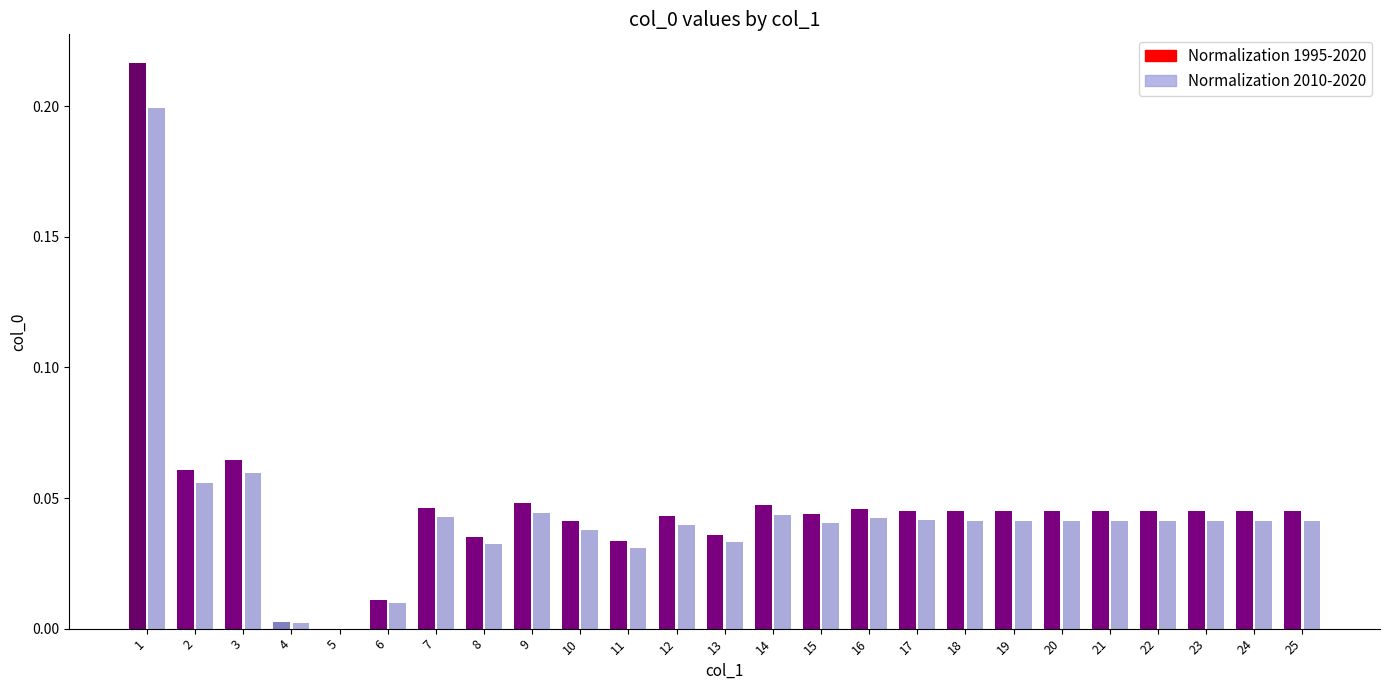

What are all the series names shown in the legend?

Normalization 1995-2020, Normalization 2010-2020